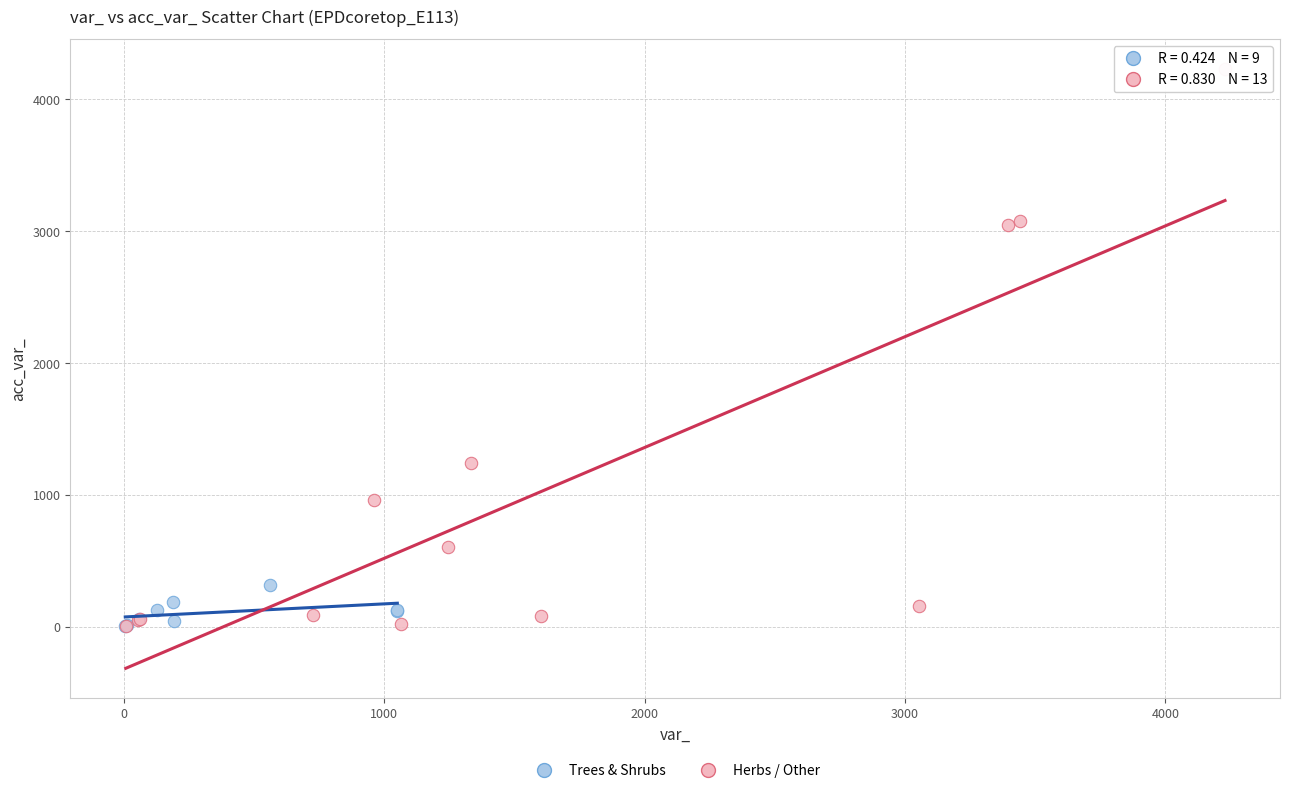

Which series reaches the maximum Y coordinate?

Herbs / Other